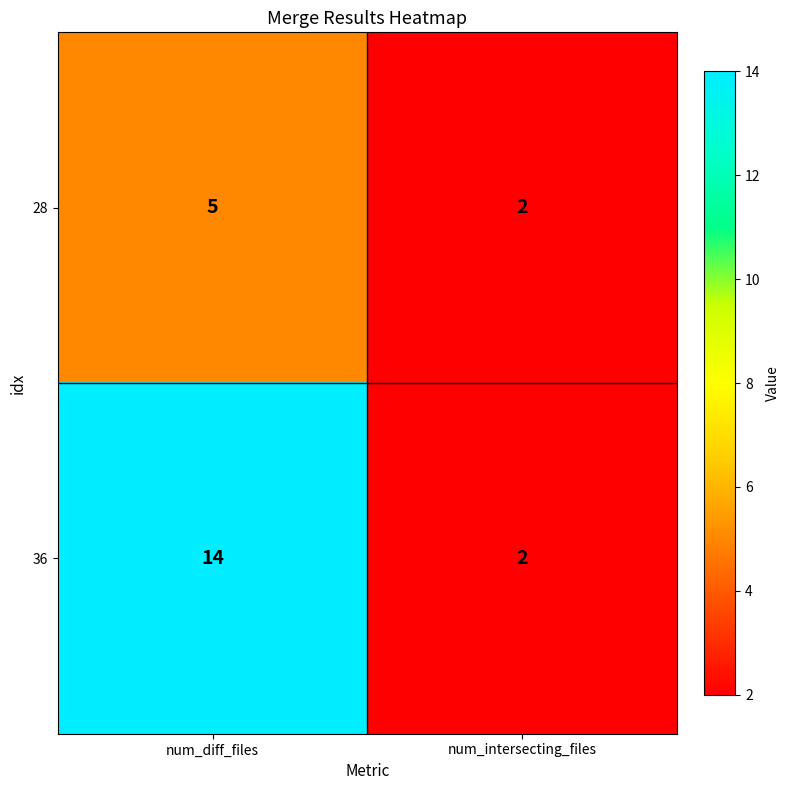

Which series has the largest range (max minus min)?

36